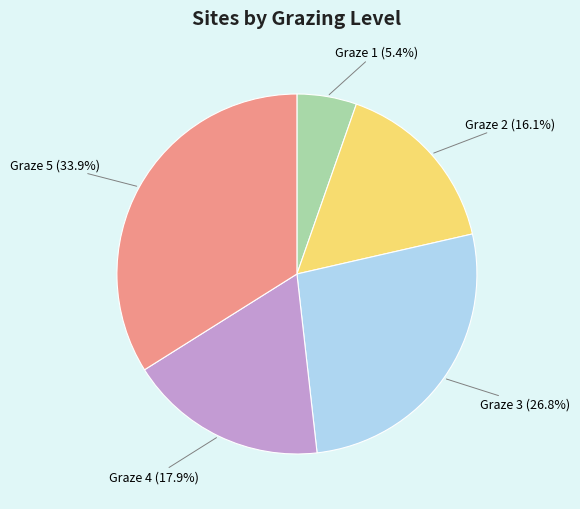

Does Graze 4 account for over 50% of the chart?

No